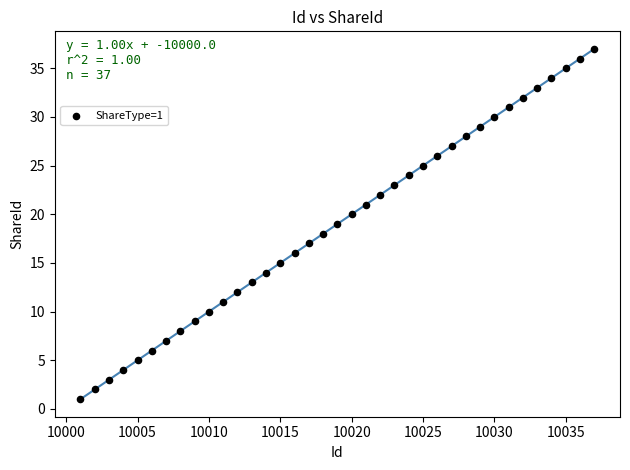

What is the range of X values (max minus min)?

36